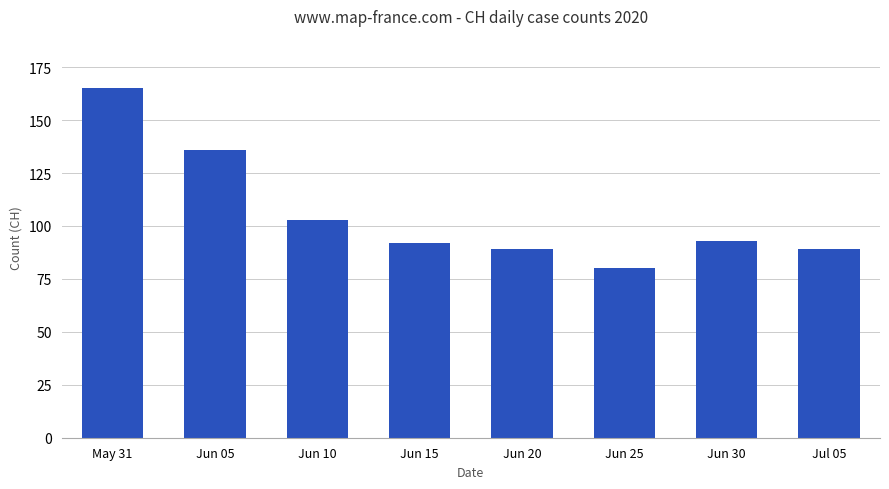

Does the chart contain any negative values?

No